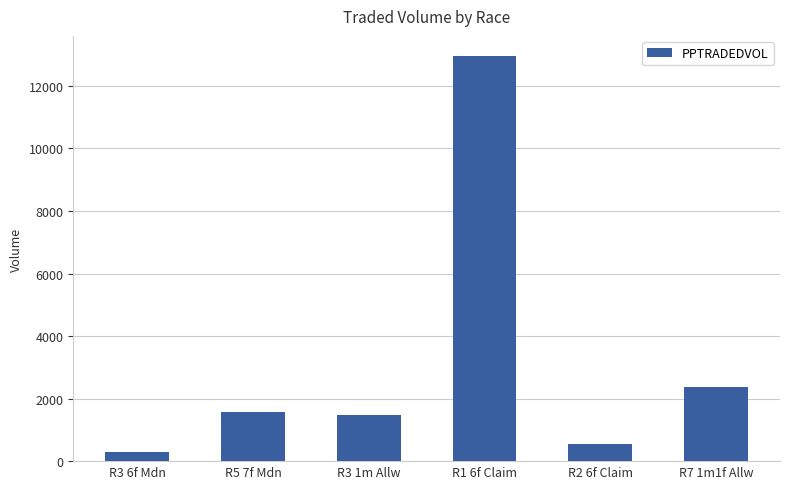

What is the sum of all values?

19239.9